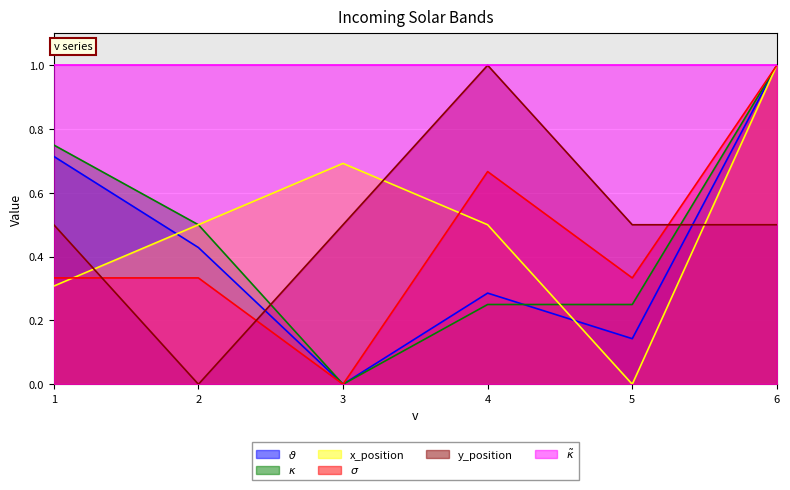

What value does the x_position series have at 2?

0.5